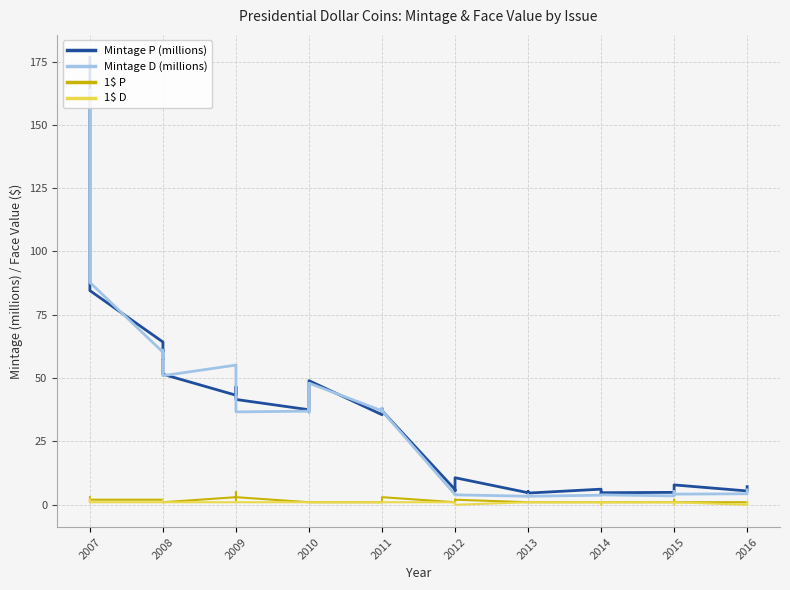

Is the value of Mintage P (millions) at 2016 greater than the value of Mintage D (millions) at 2010?

No